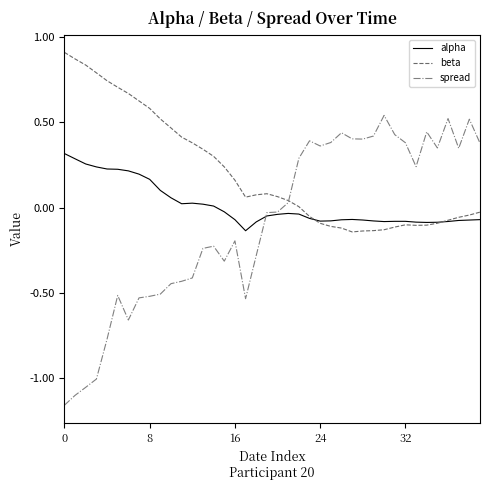

Which series has the largest range (max minus min)?

spread